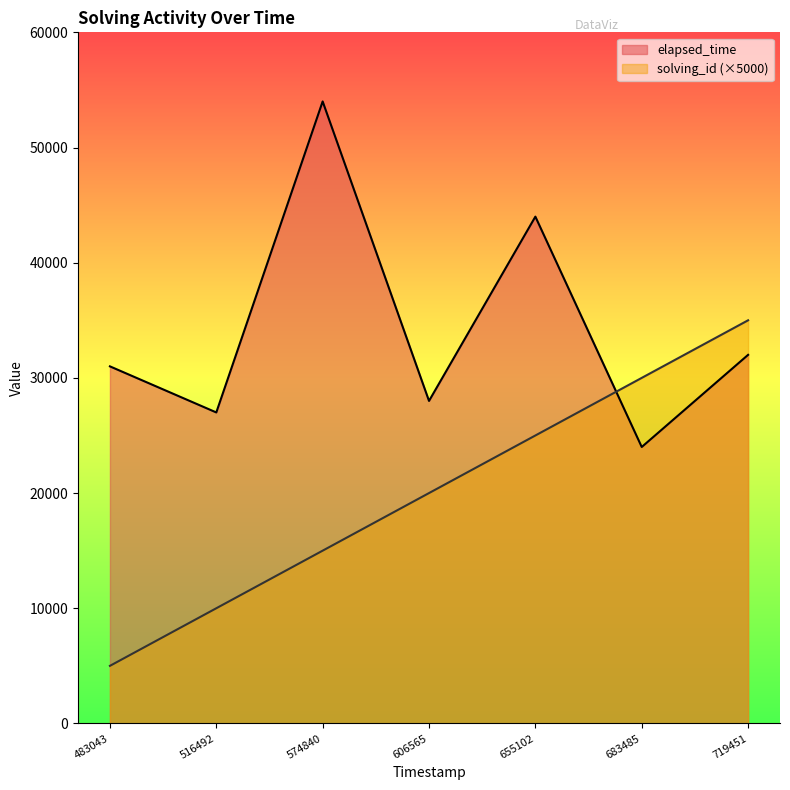

Which series has the largest total across all categories?

elapsed_time